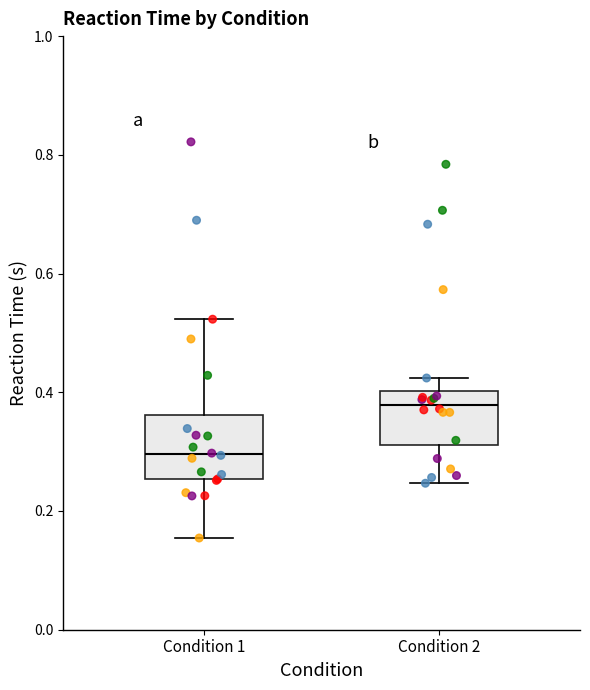

Which box's median line is the lowest?

Condition 1